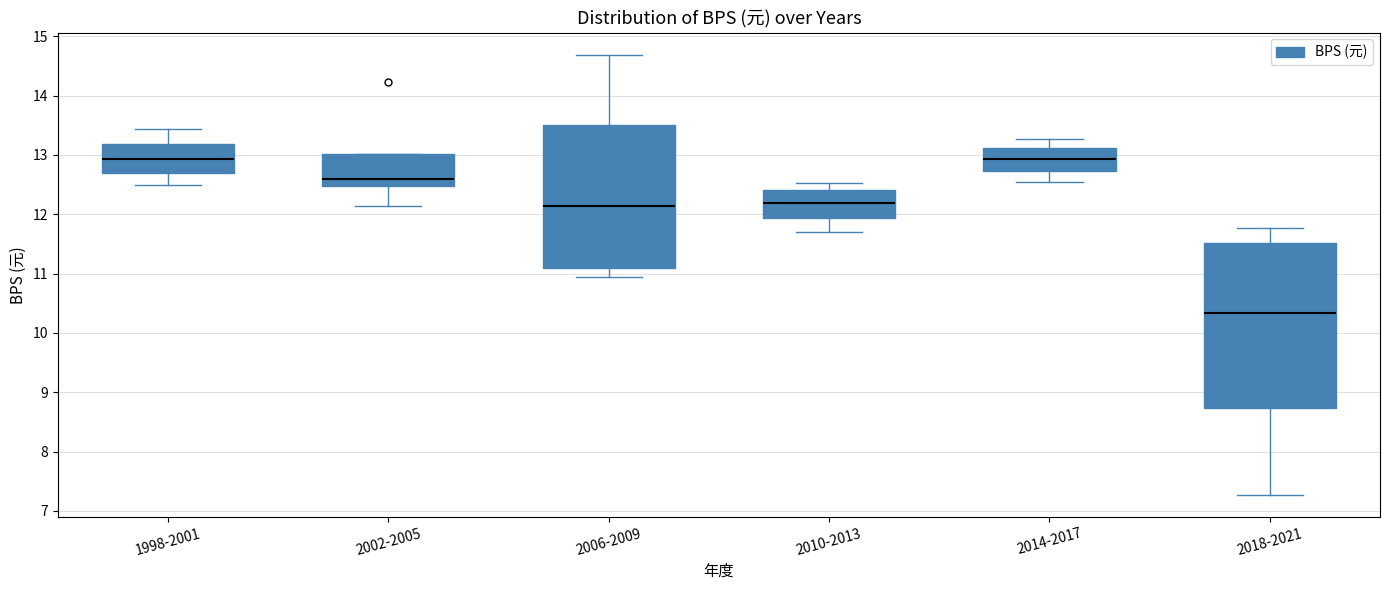

Reading left to right, transcribe this box plot: for each box, give where its median line is, the range the box spans, and where its two whiskers end, as read against the y-axis. The values are not printed on the chart, so give them approximately, as read against the axis.

1998-2001: median 12.9, box 12.7 to 13.2, whiskers 12.5 to 13.4
2002-2005: median 12.6, box 12.5 to 13.0, whiskers 12.1 to 13.0
2006-2009: median 12.1, box 11.1 to 13.5, whiskers 10.9 to 14.7
2010-2013: median 12.2, box 11.9 to 12.4, whiskers 11.7 to 12.5
2014-2017: median 12.9, box 12.7 to 13.1, whiskers 12.5 to 13.3
2018-2021: median 10.3, box 8.7 to 11.5, whiskers 7.3 to 11.8